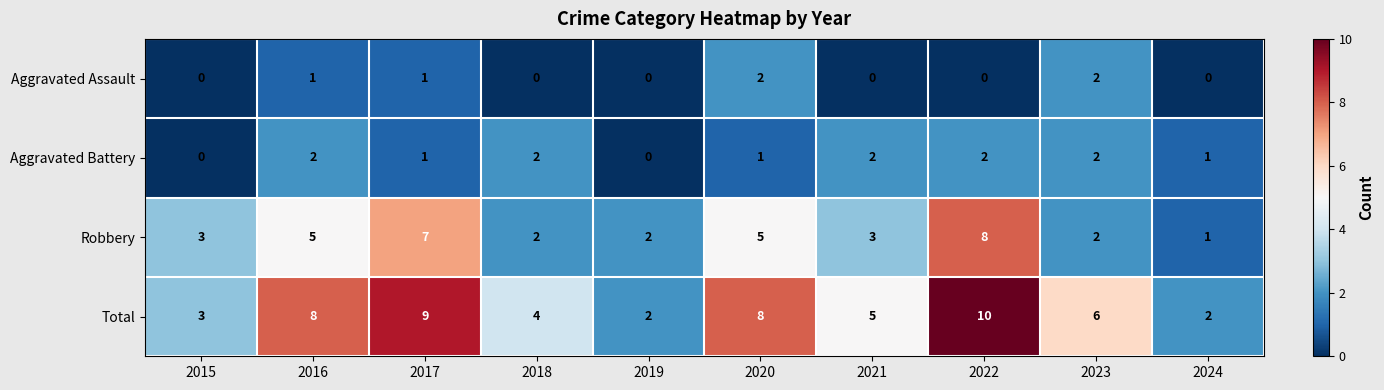

What is the difference between the maximum and minimum values in the Robbery series?

7